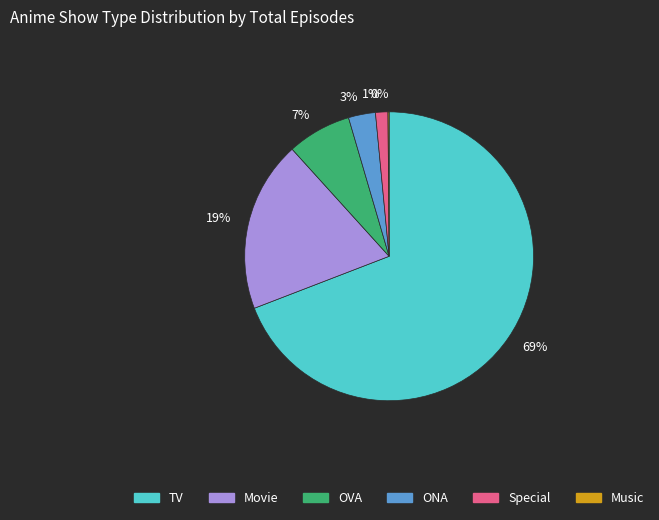

What percentage is the 3% slice, to the nearest percent?

3%